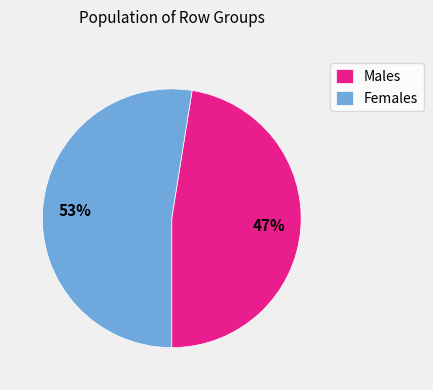

To the nearest percent, what is the average slice percentage?

50%